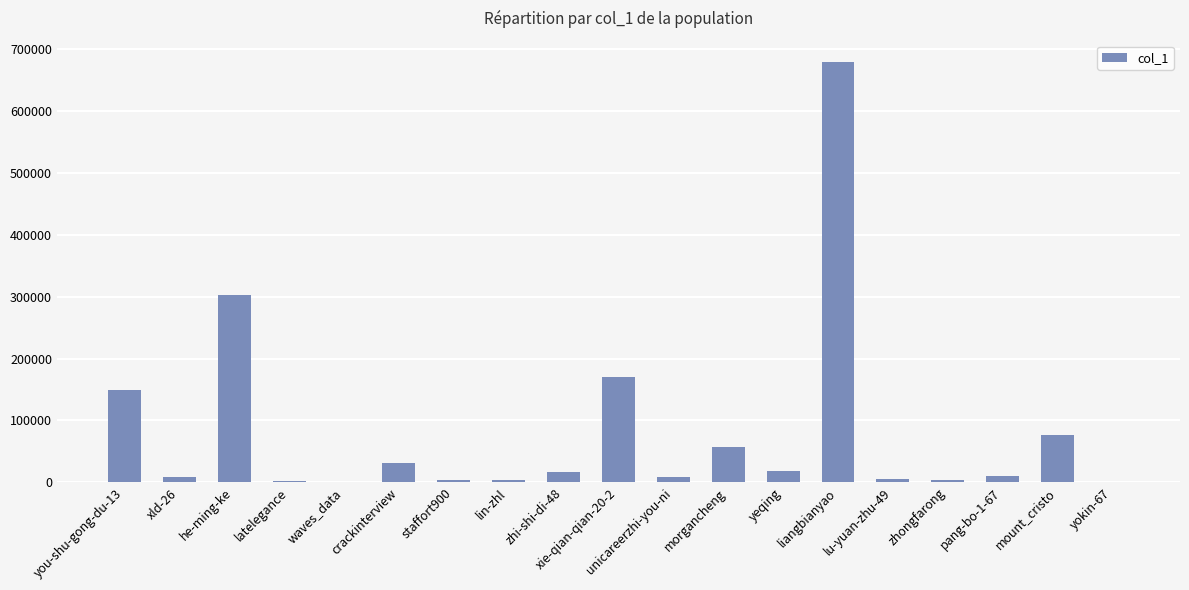

Are the bars horizontal?

No